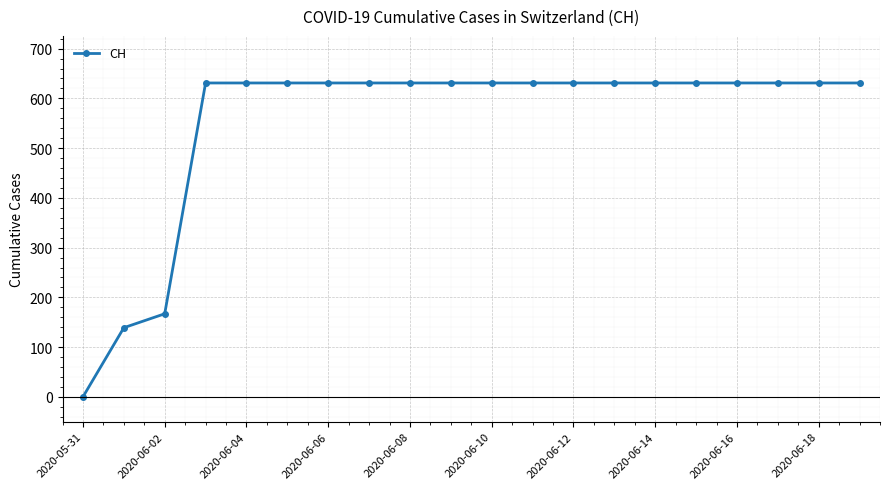

What is the difference between the maximum and minimum values?

631